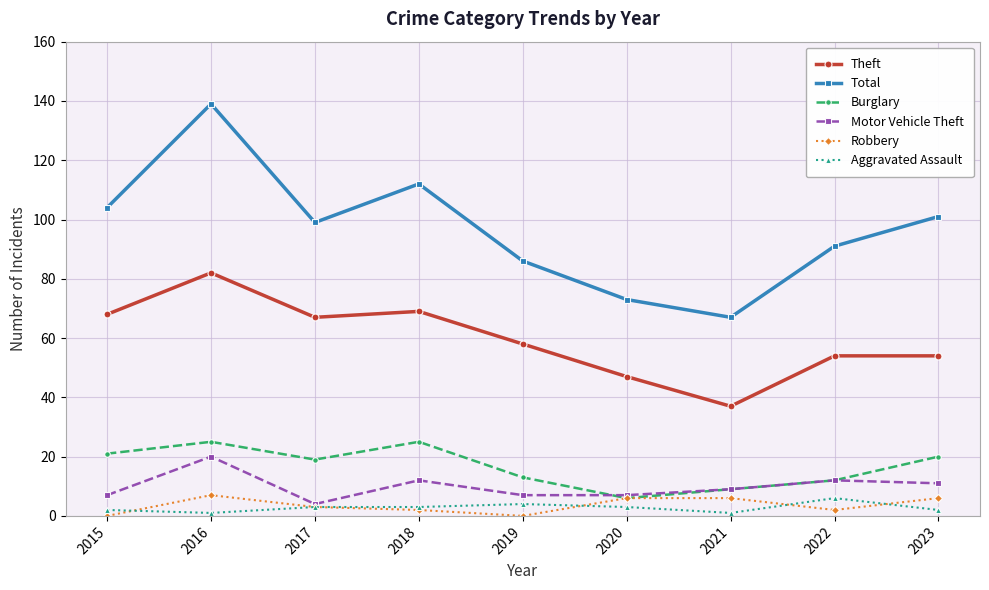

At which category does Total reach its first local peak?

2016